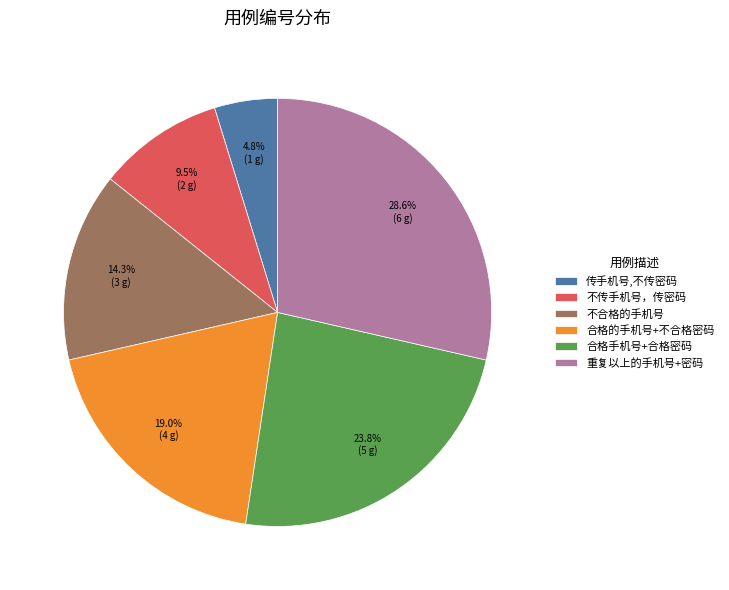

Rank the categories by value from highest to lowest.

重复以上的手机号+密码, 合格手机号+合格密码, 合格的手机号+不合格密码, 不合格的手机号, 不传手机号，传密码, 传手机号,不传密码